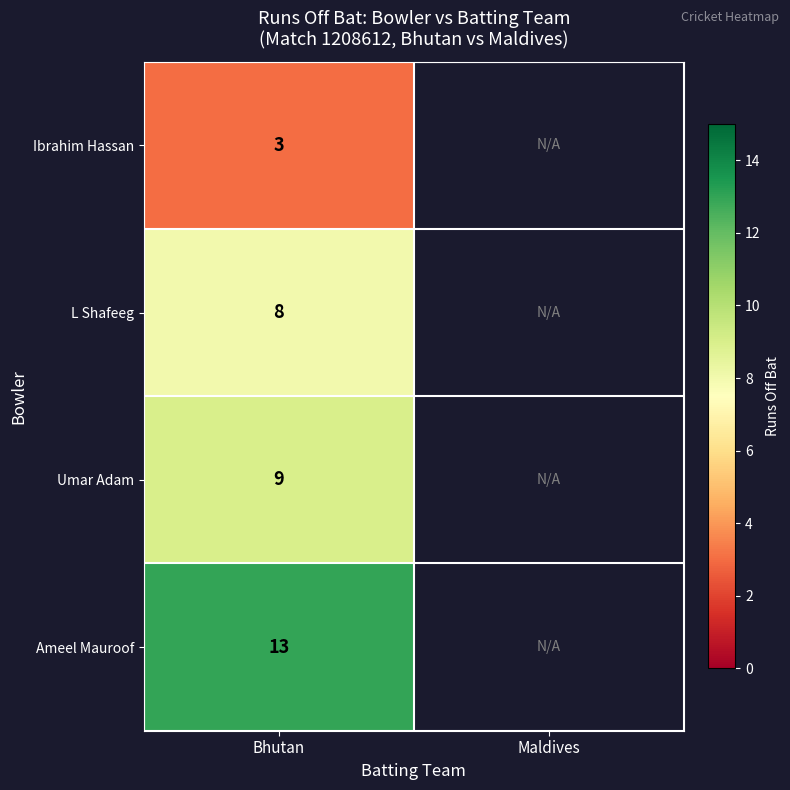

What is the difference between the highest and lowest values at Bhutan?

10